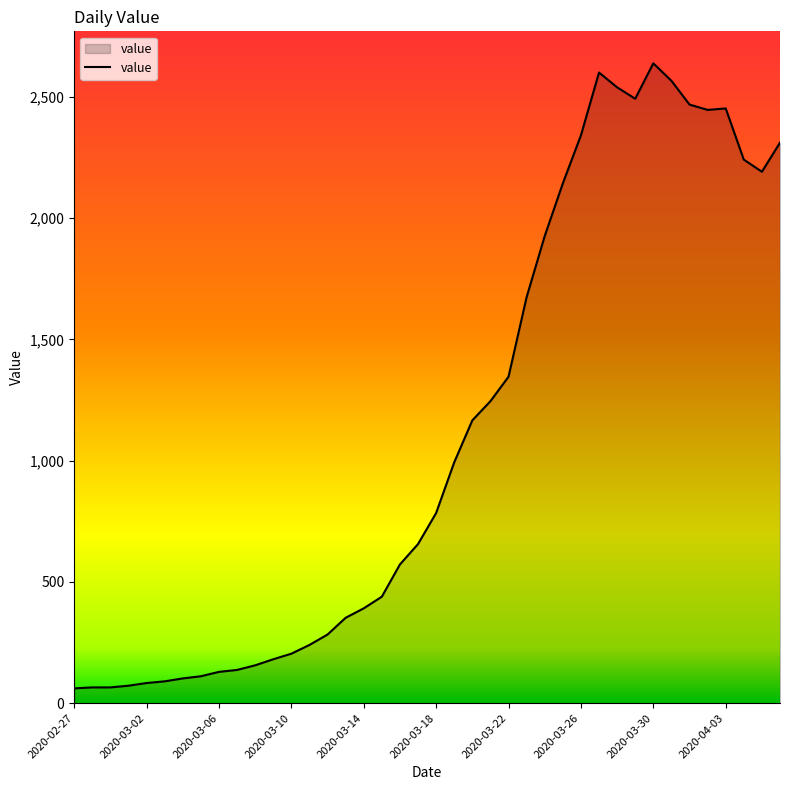

What is the smallest value displayed?

61